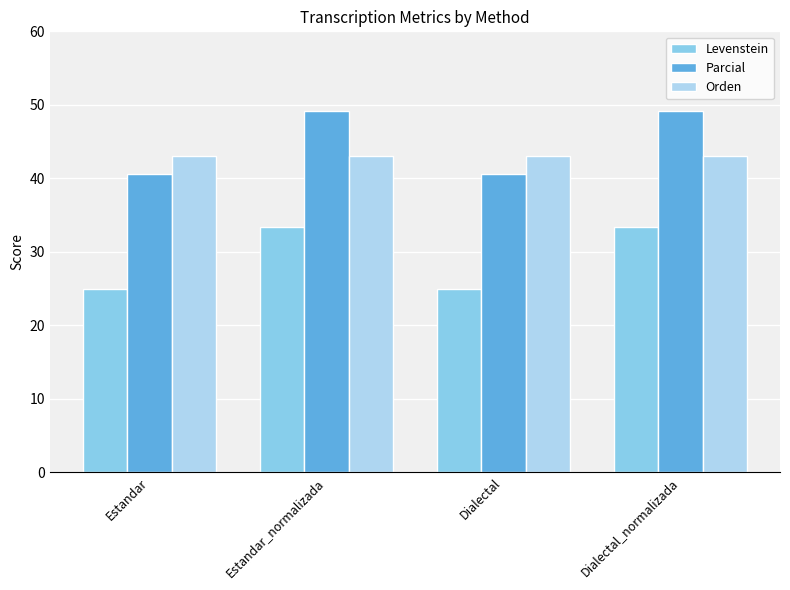

Rank the series at Dialectal_normalizada from lowest to highest value.

Levenstein, Orden, Parcial